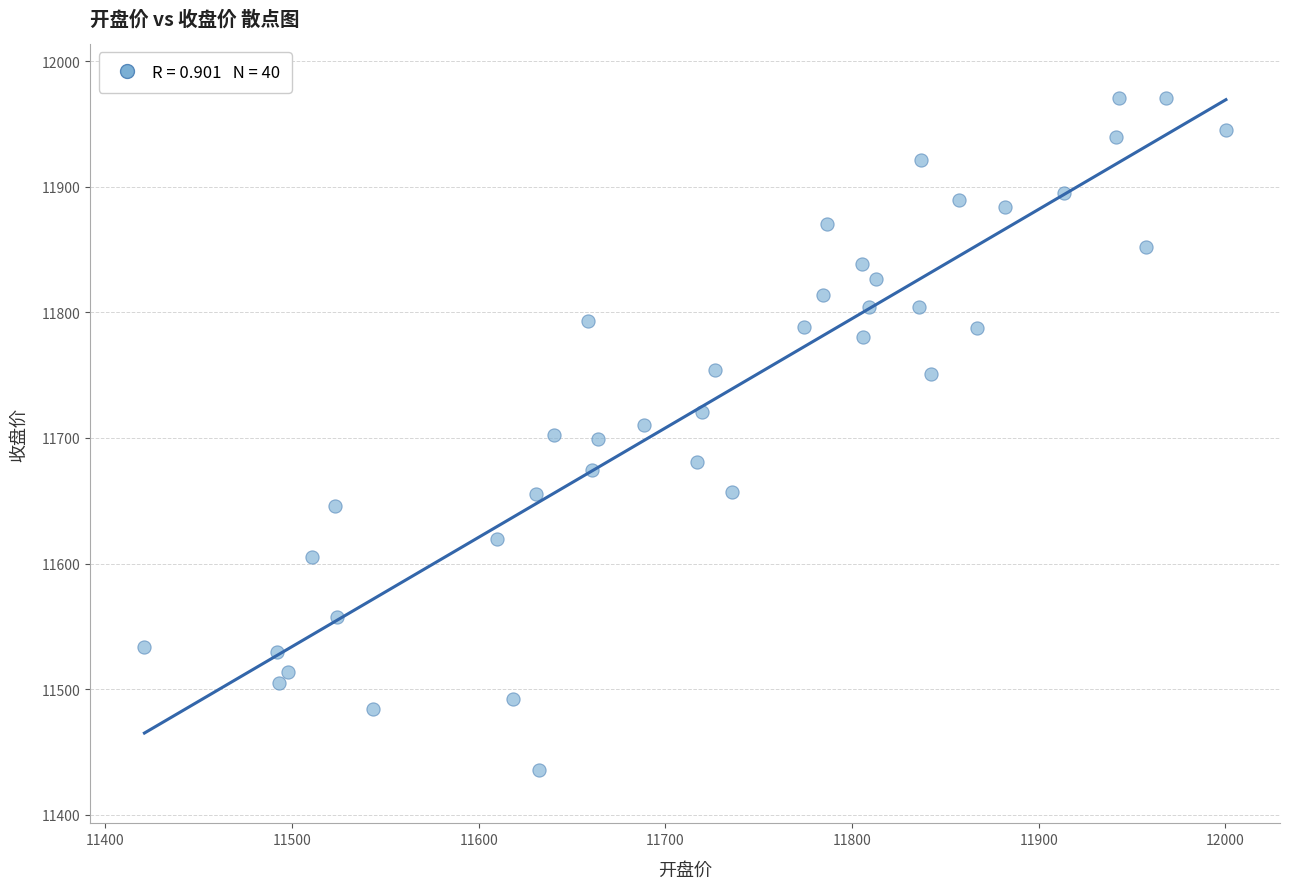

What is the range of X values (max minus min)?

579.4